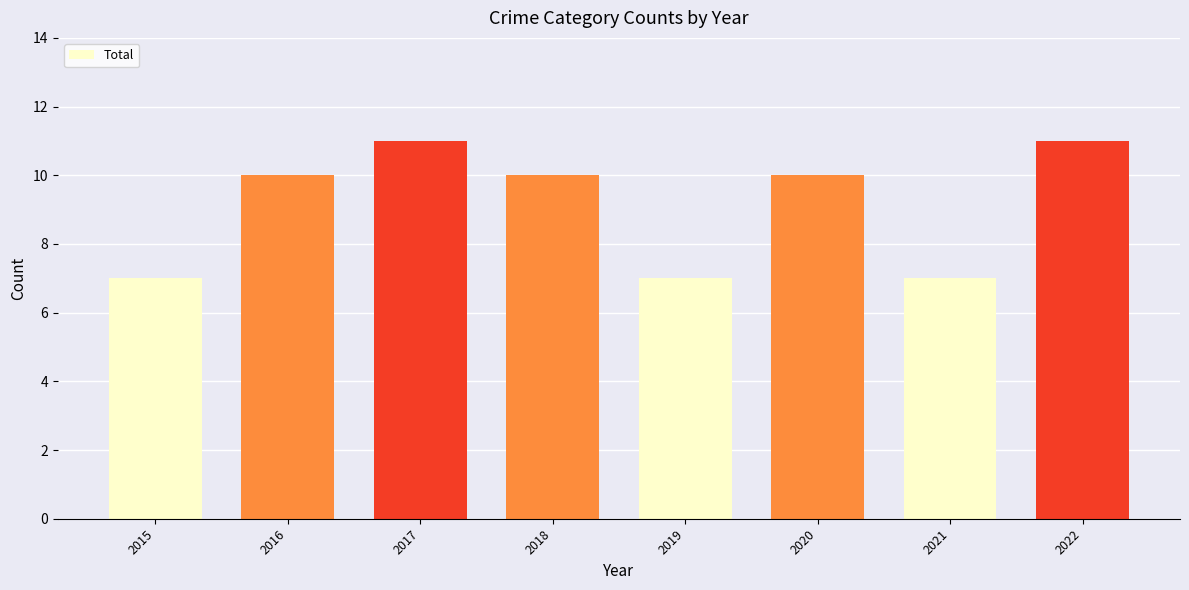

What is the difference between the values at 2020 and 2022?

1